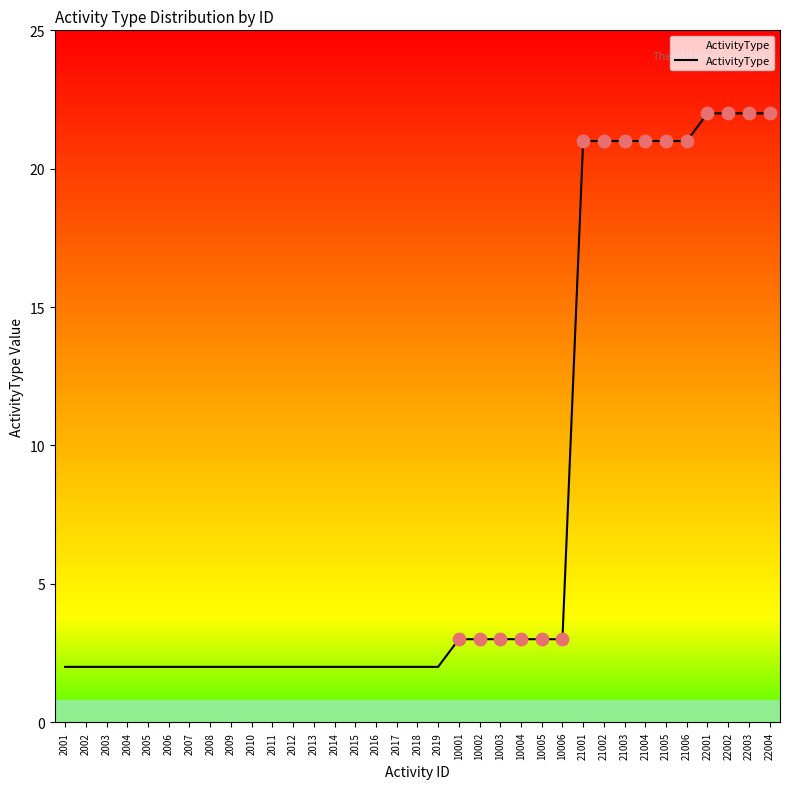

Approximately how many times larger is the value at 2011 compared to 2013?

1.0